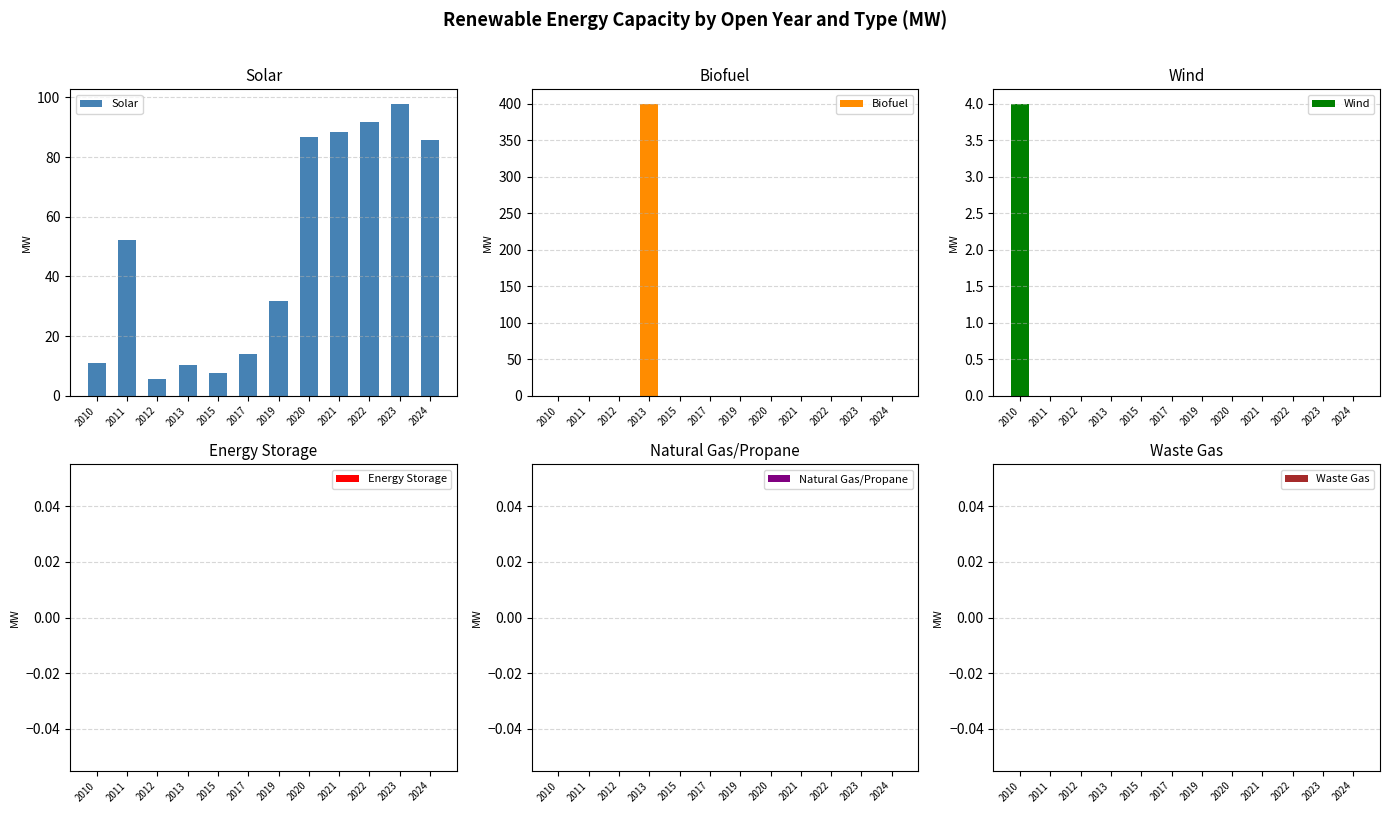

Rank the categories by Wind value from lowest to highest.

2011, 2012, 2013, 2015, 2017, 2019, 2020, 2021, 2022, 2023, 2024, 2010